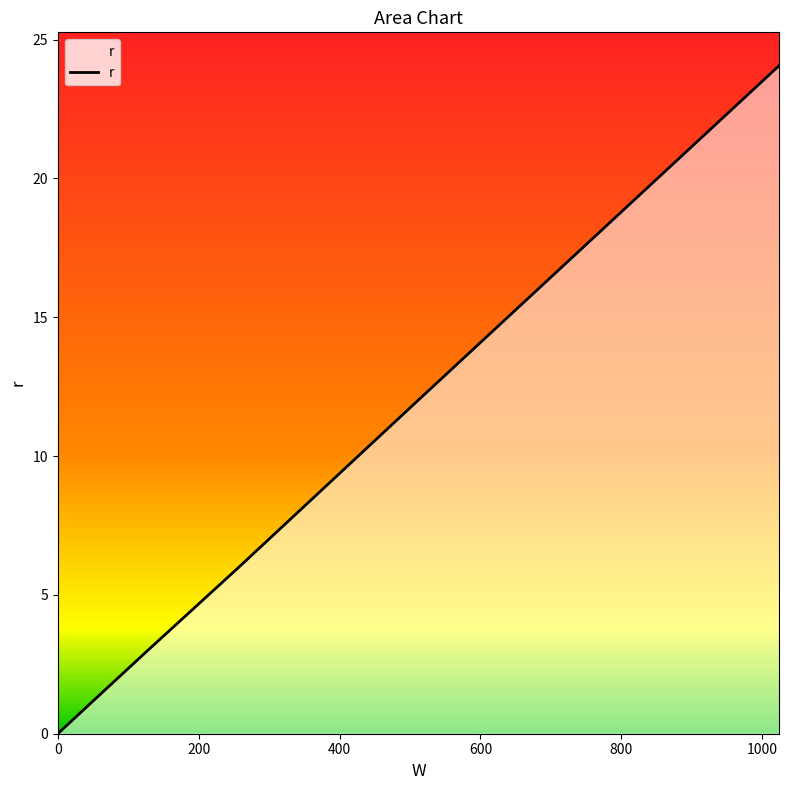

What is the difference between the maximum and minimum values?

24.0